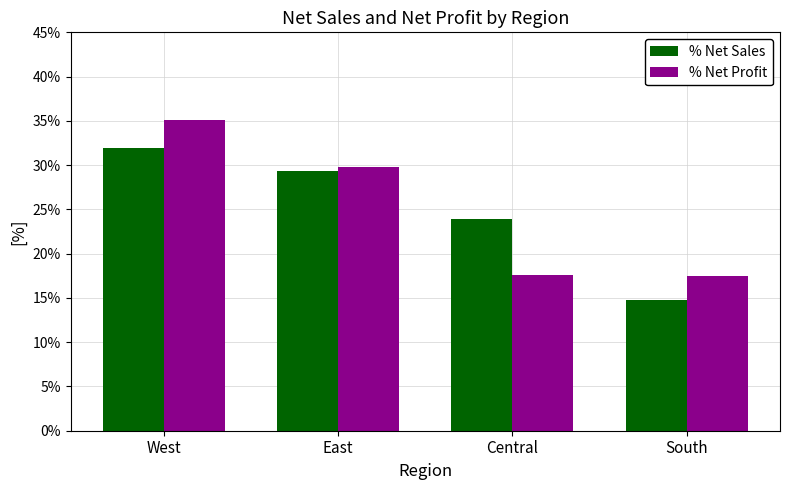

What is the label of the 1st bar from the left?

West